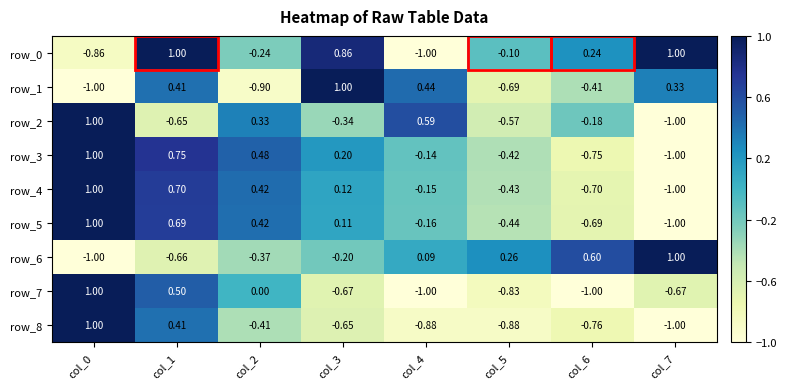

At how many categories does at least one series exceed 0?

8